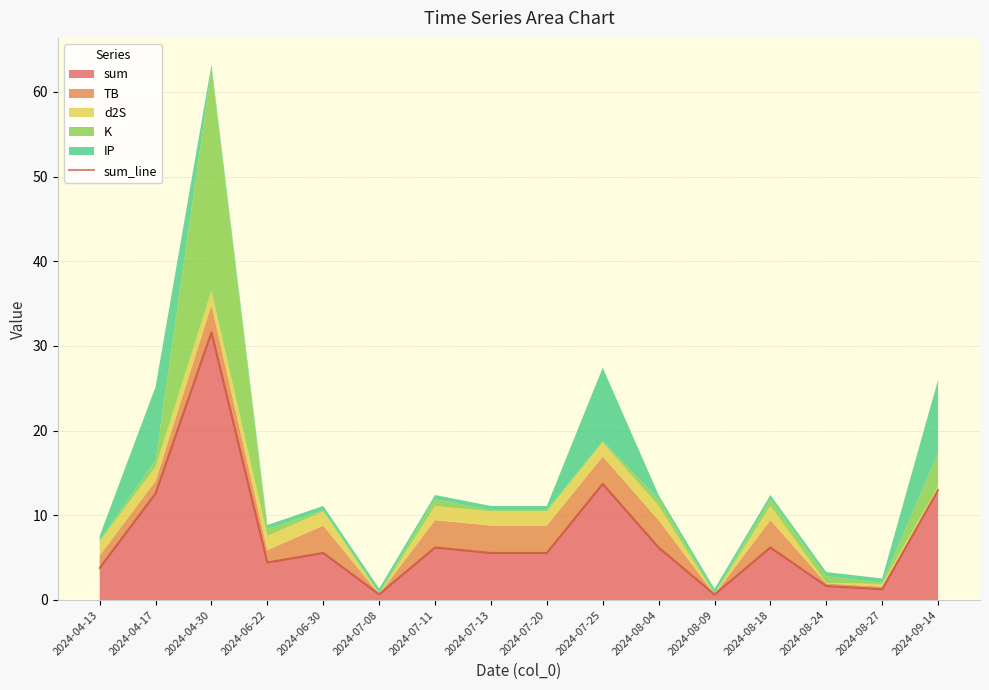

Approximately how many times larger is the value at 2024-09-14 compared to 2024-08-24?

7.9